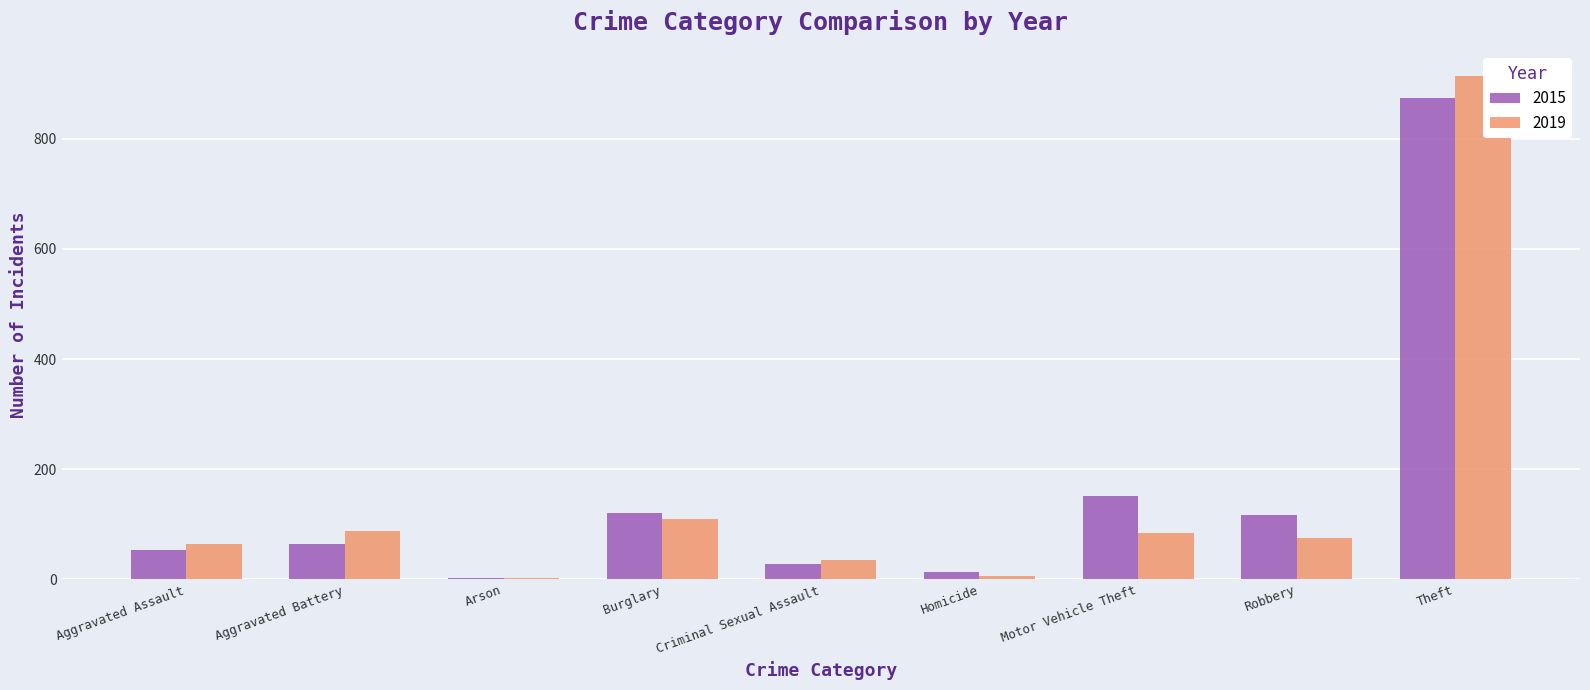

Where does the 2019 series first go above 75?

Aggravated Battery